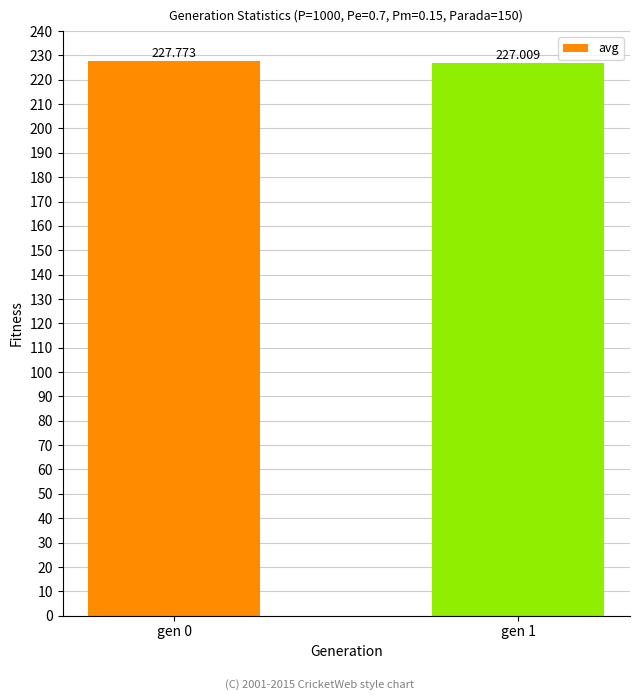

Reading right to left, what are all the values shown in this chart?

227.0	227.8